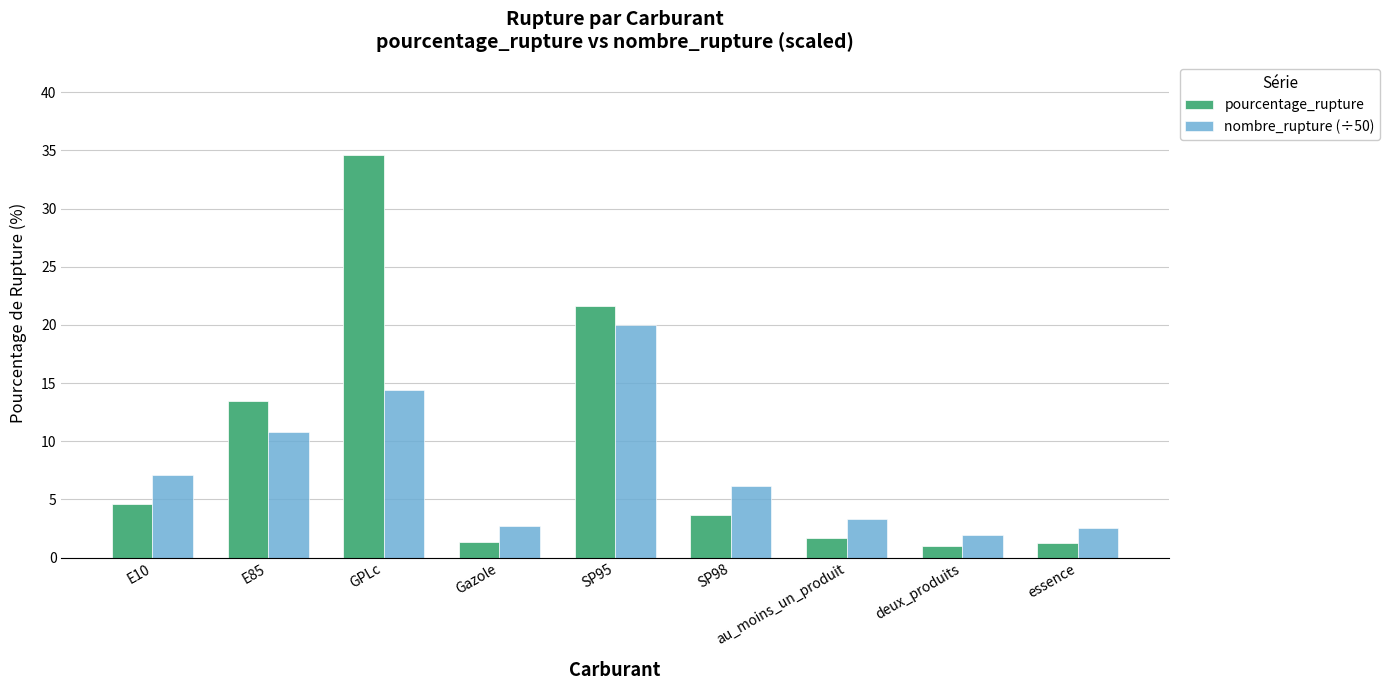

Which category has the highest value in the pourcentage_rupture series?

GPLc